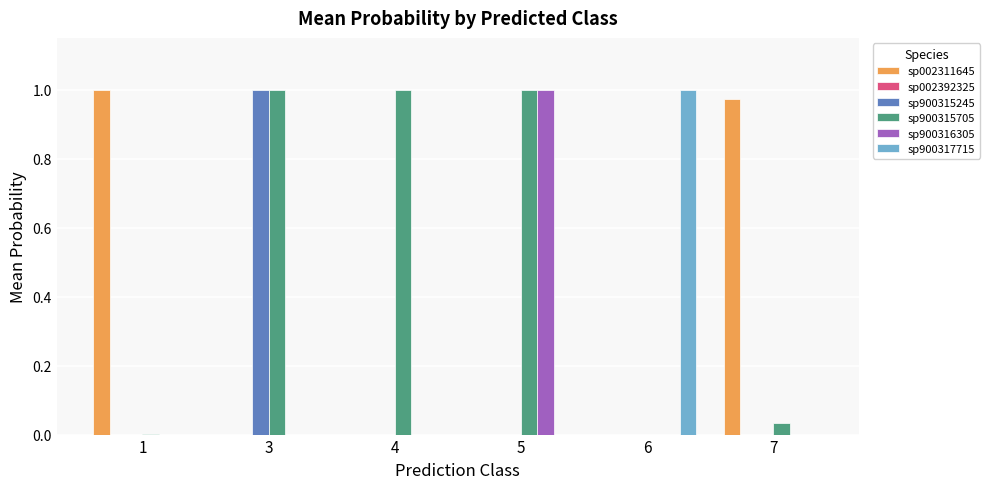

The sp900316305 series shows 1.7 at 5. True or false?

False